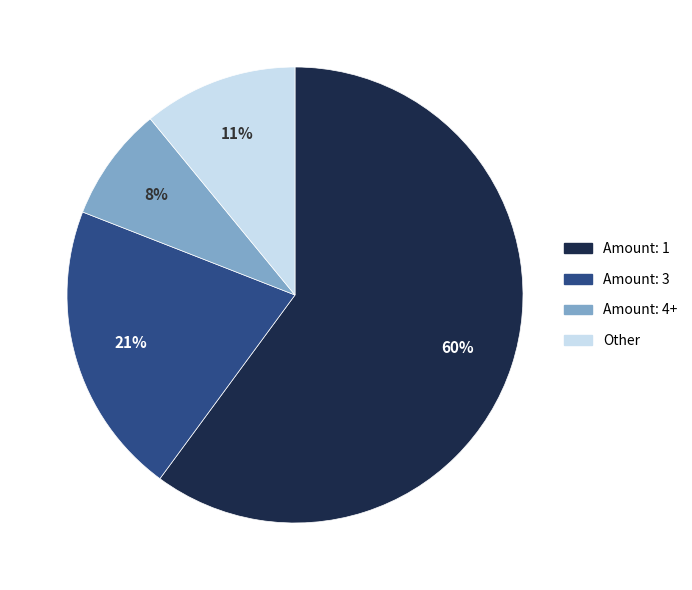

To the nearest percent, what is the average slice percentage?

25%